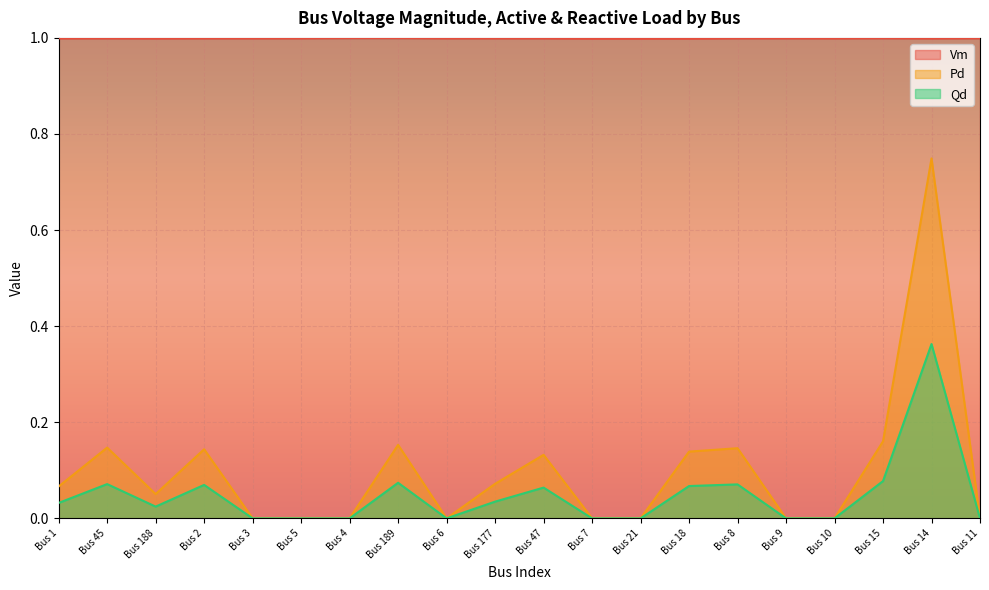

How many lines are shown in the chart?

3